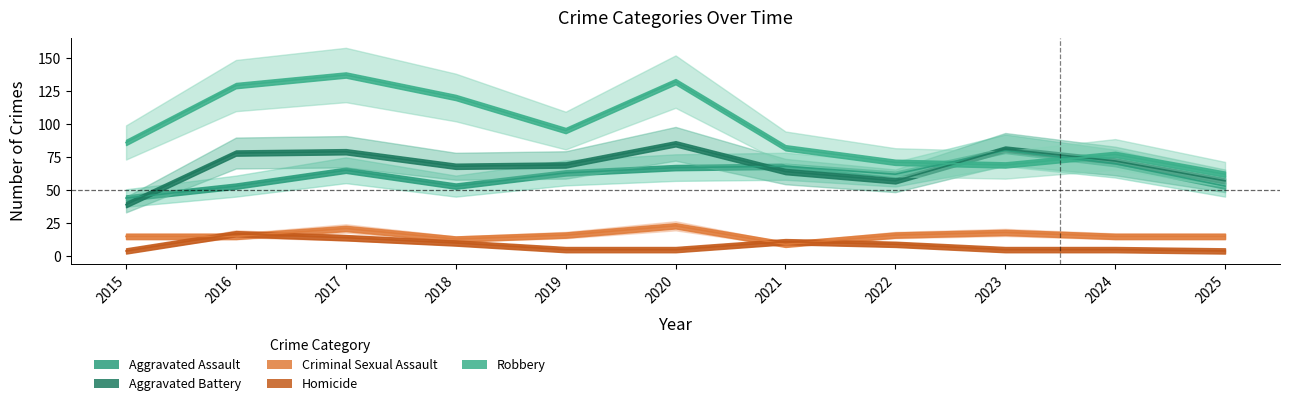

Is the value of Robbery at 2016 greater than the value of Homicide at 2015?

Yes